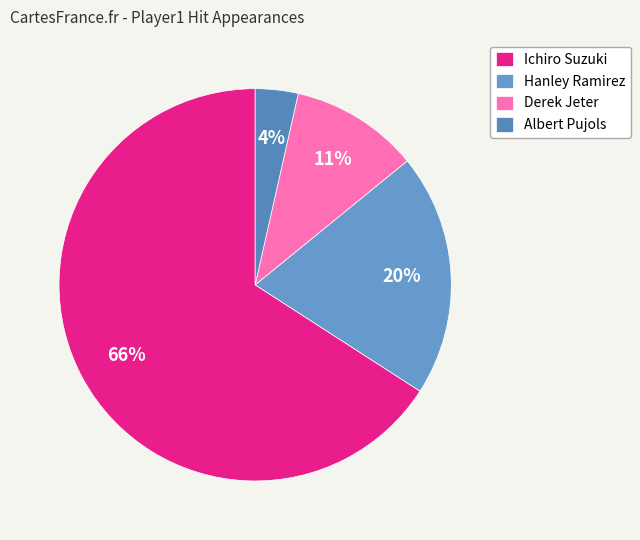

What is the largest slice in the pie chart?

Ichiro Suzuki